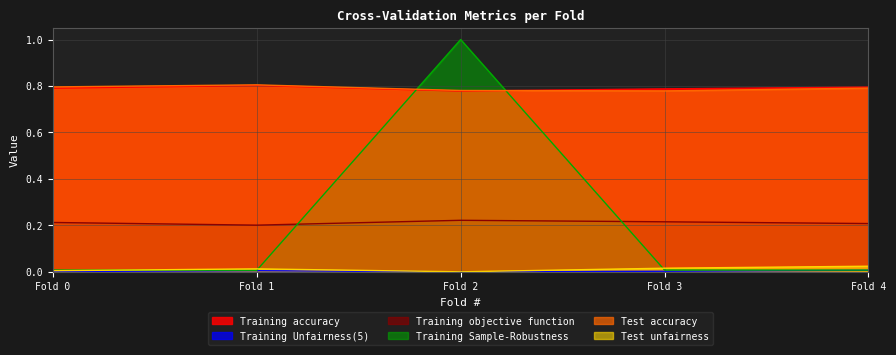

Where is the first local maximum for Test unfairness?

Fold 1